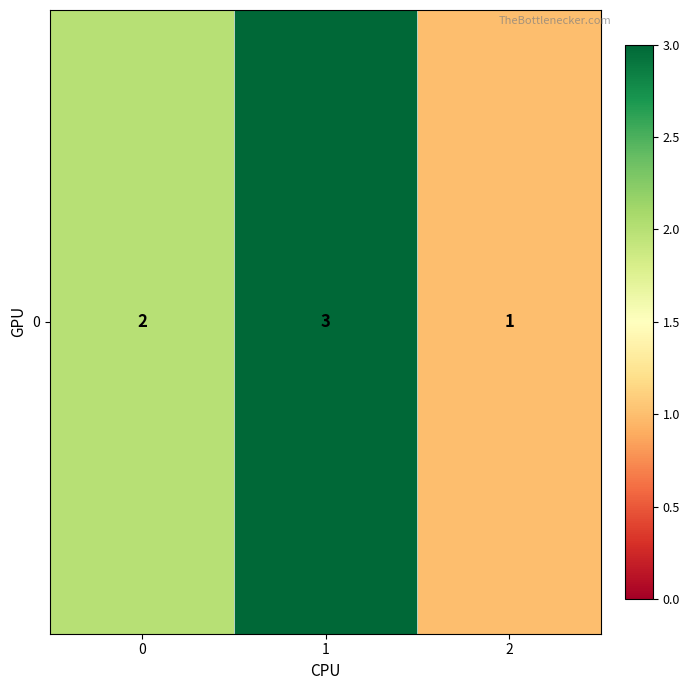

What is the greatest value displayed?

3